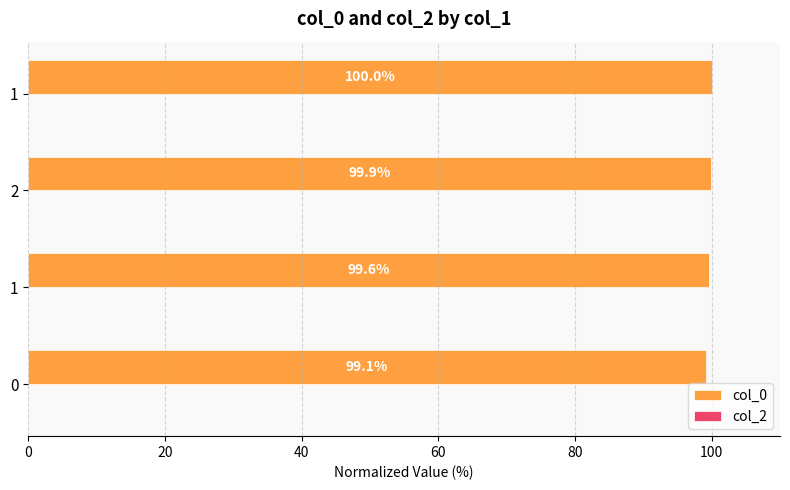

Does the chart contain any negative values?

No